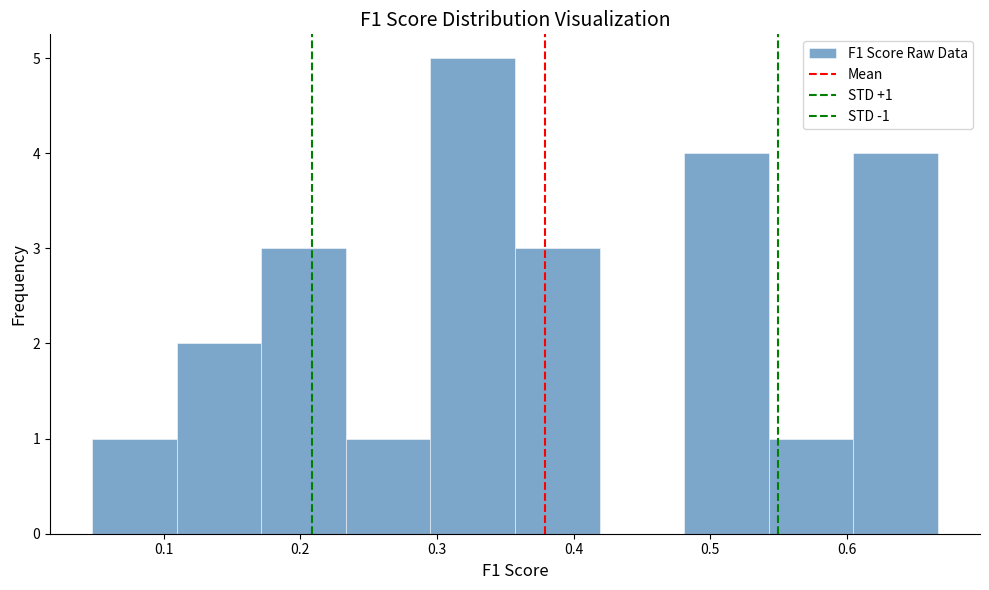

Over which range of the x-axis is the bar tallest?

0.30 to 0.36